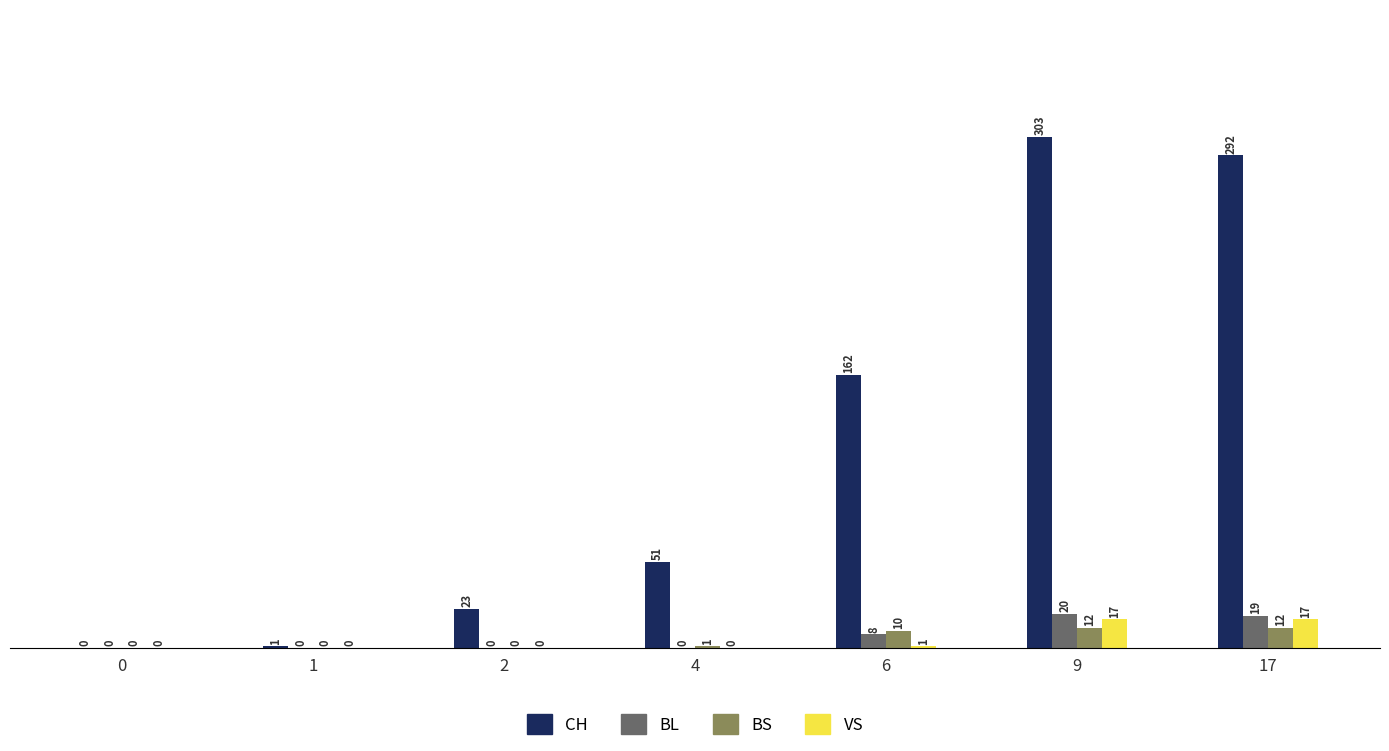

At which category is the sum across all series the highest?

9